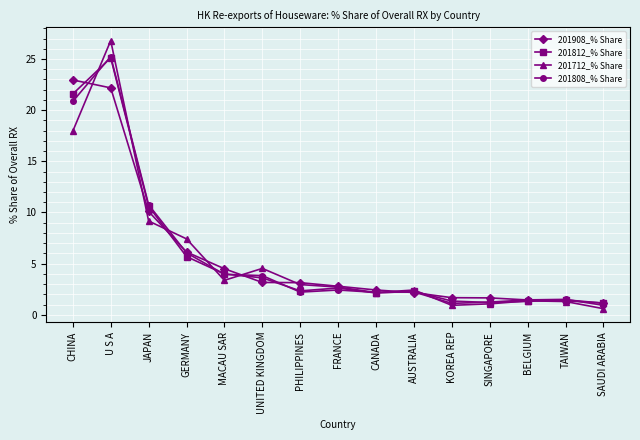

What is the total value across all series at UNITED KINGDOM?

15.1